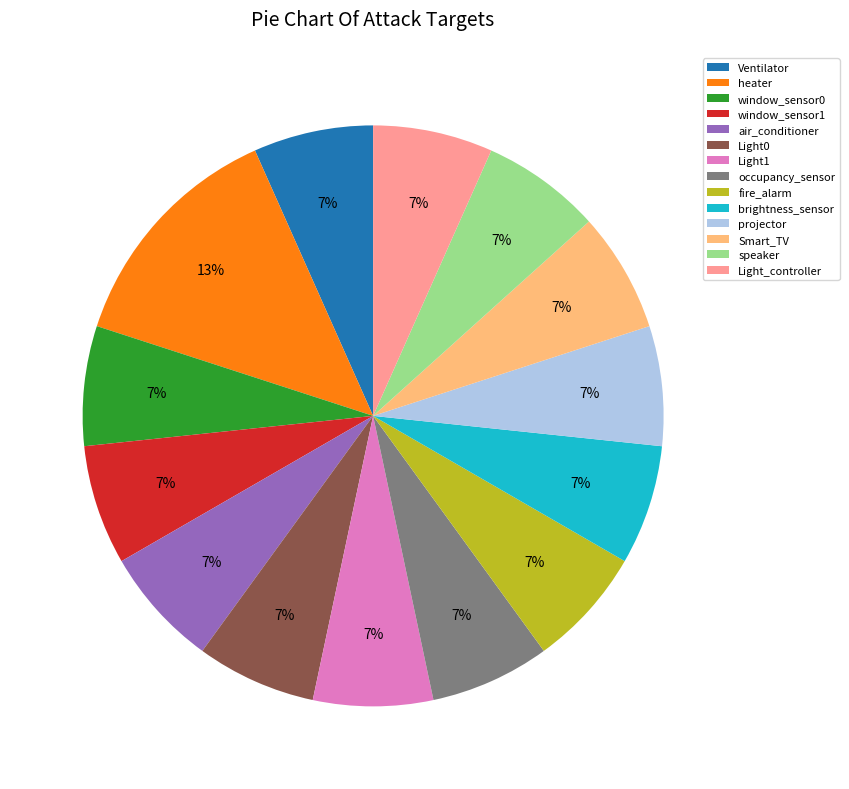

Which category has the biggest portion of the pie?

heater